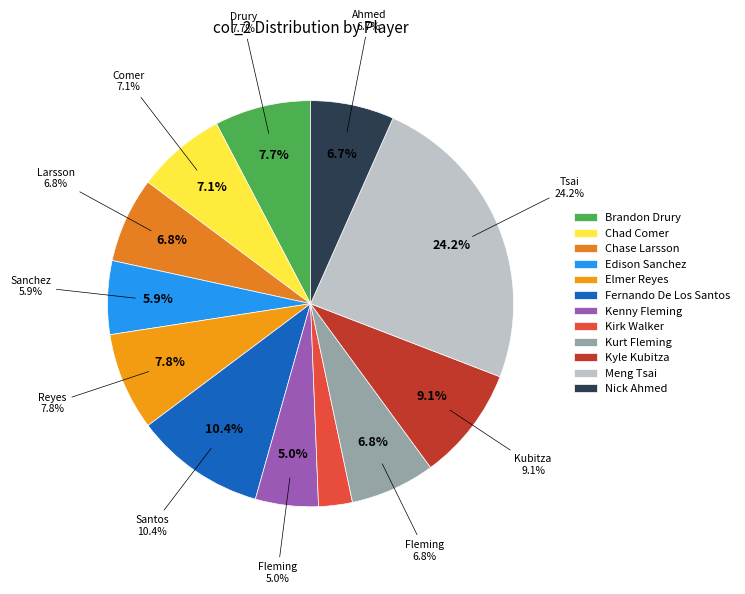

True or false: 11 accounts for 15% of the total.

False